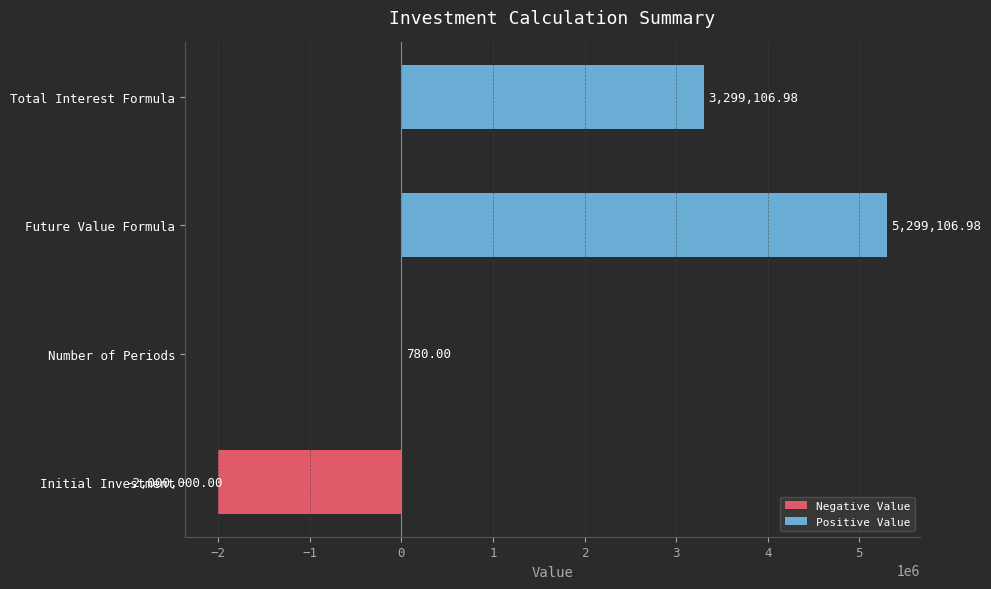

Which category has the highest value across all series?

Future Value Formula